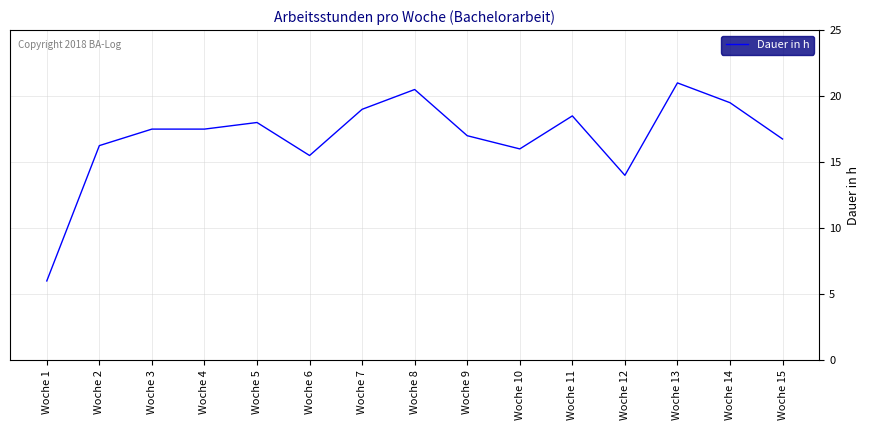

What is the difference between the values at Woche 8 and Woche 4?

3.0